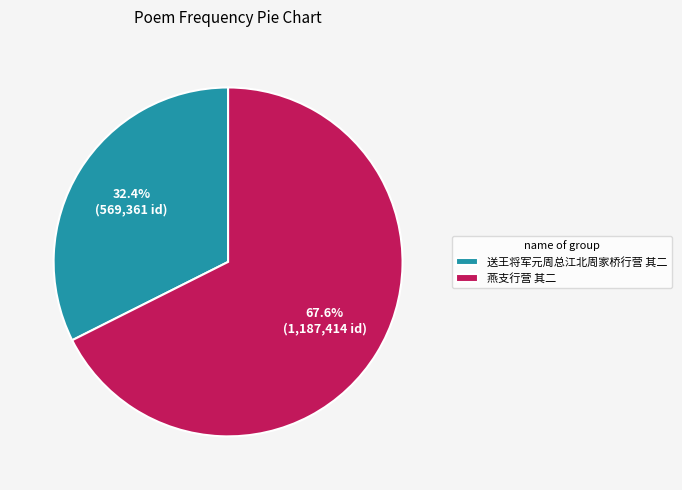

To the nearest percent, what is the difference between the 送王将军元周总江北周家桥行营 其二 and 燕支行营 其二 slice percentages?

35%